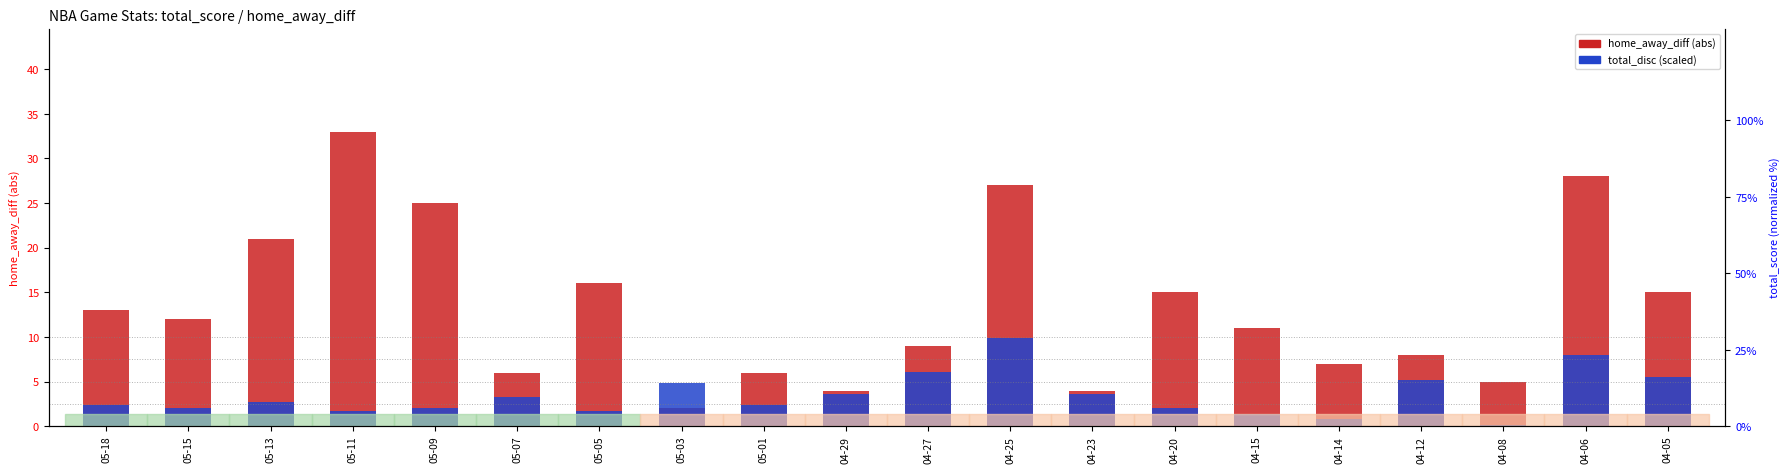

At how many categories does at least one series exceed 2?

20